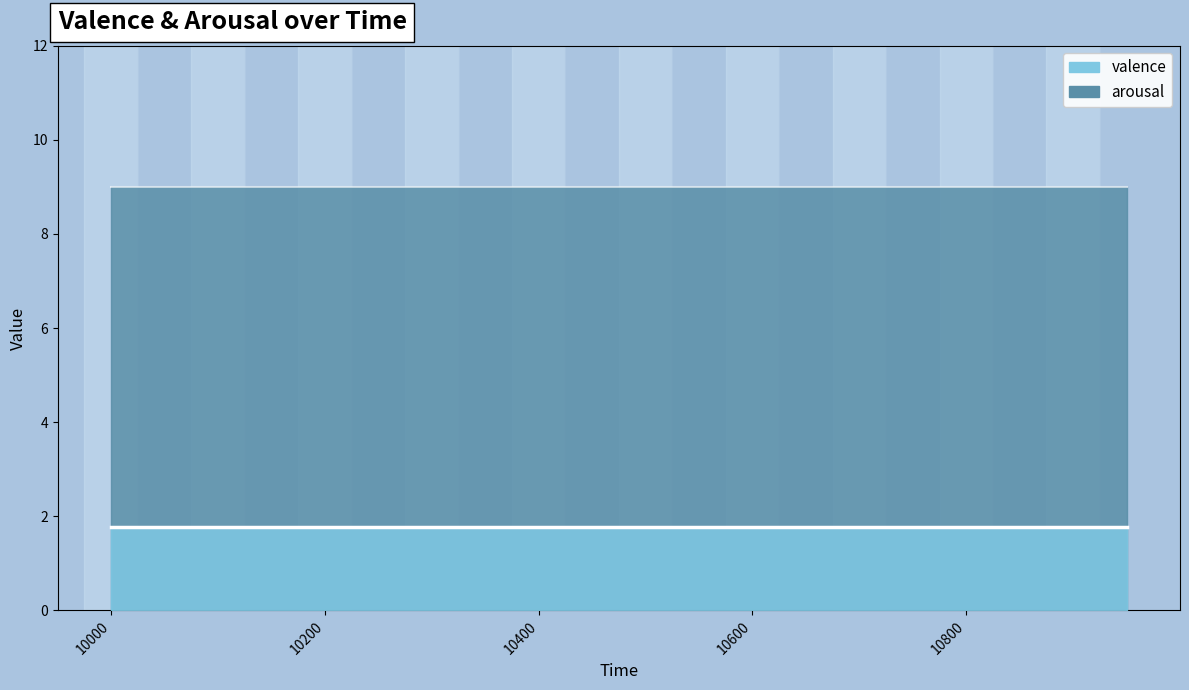

What is the minimum value for arousal?

9.0